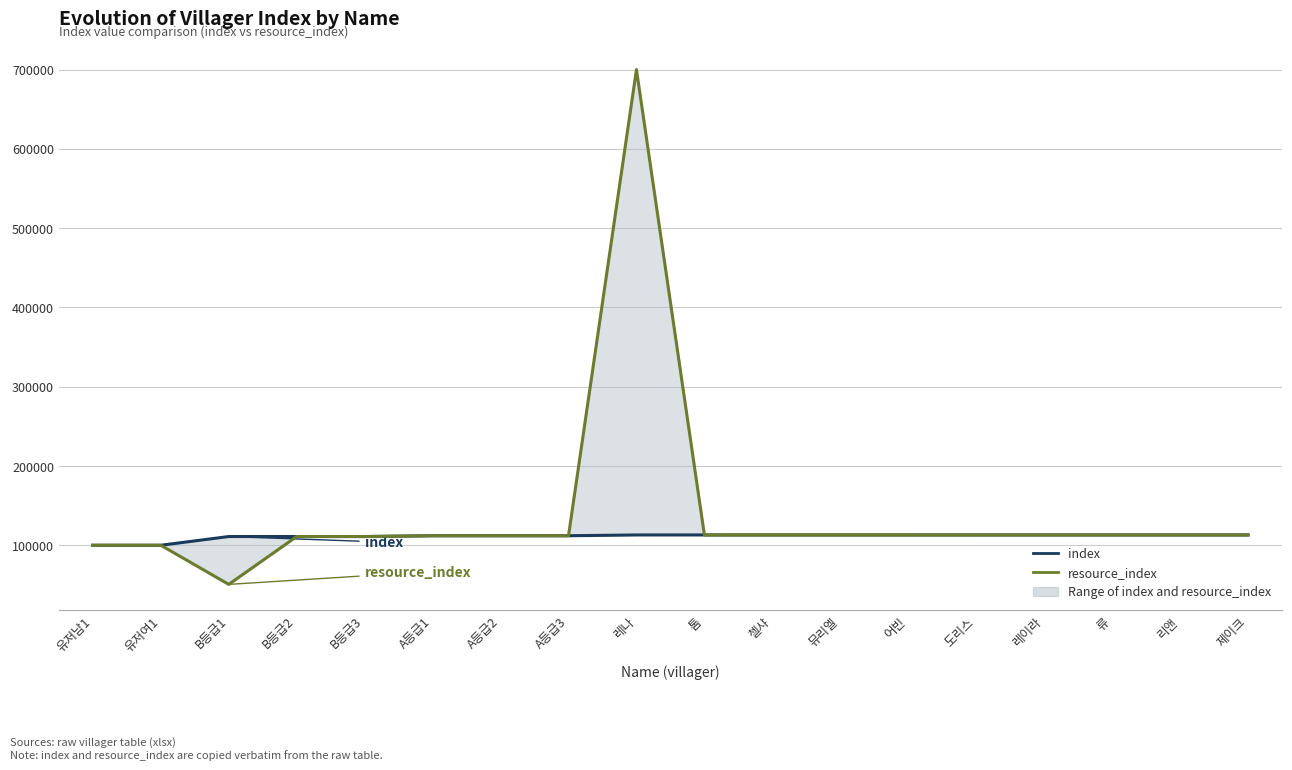

Which series has the largest total across all categories?

resource_index